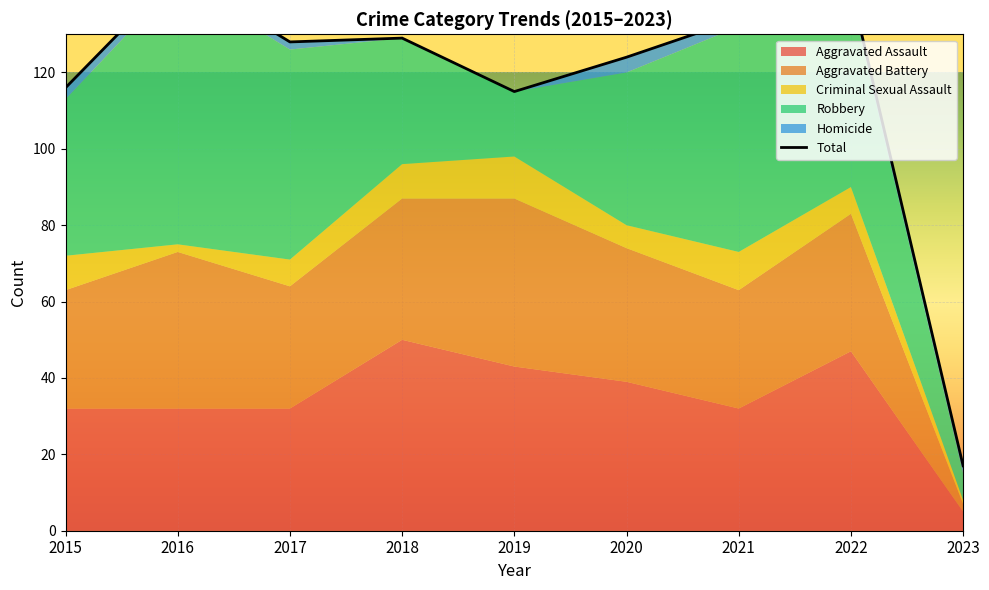

Reading left to right, transcribe all the data shown in this chart.

116	146	128	129	115	124	134	142	17